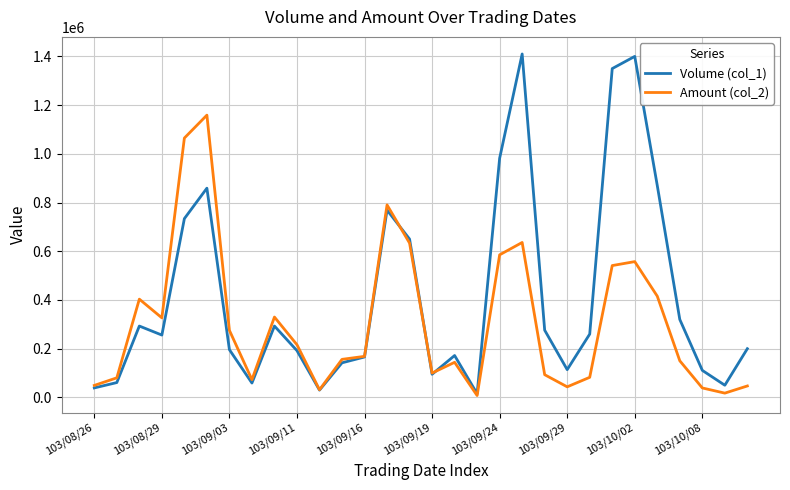

Rank the series by their average value, from lowest to highest.

Amount (col_2), Volume (col_1)